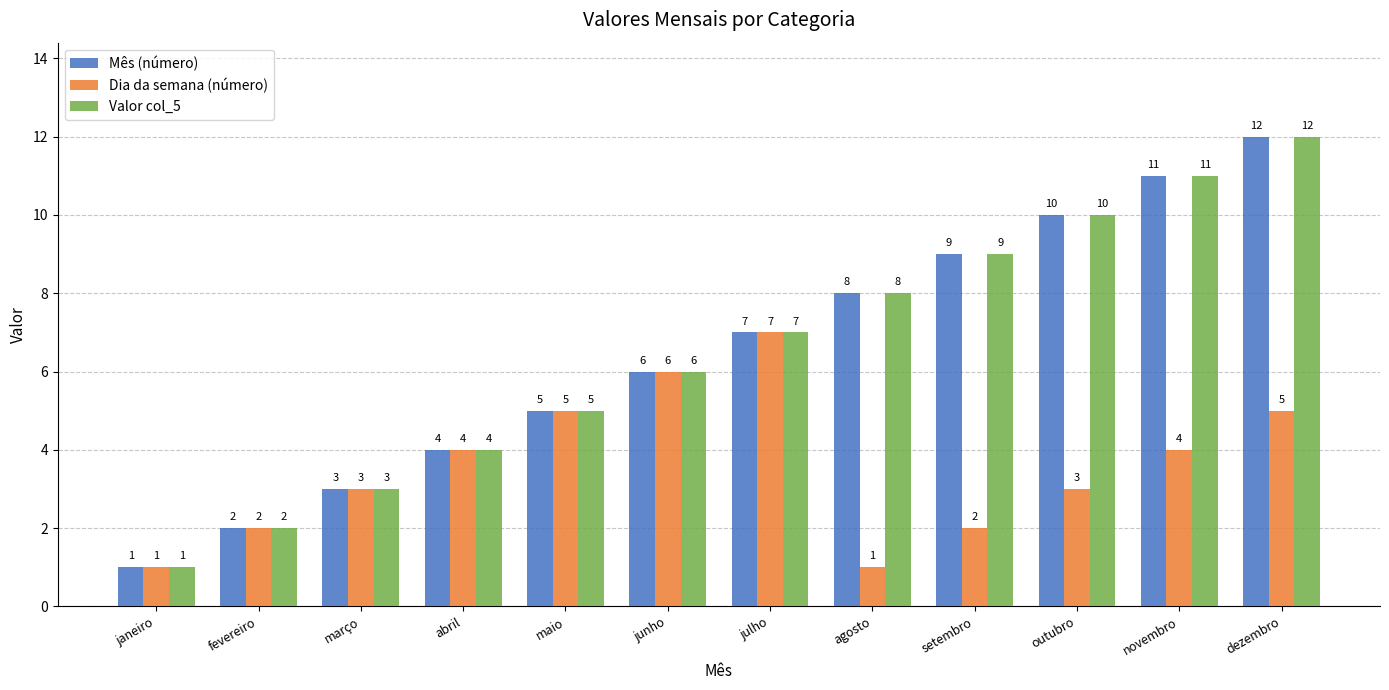

What is the maximum value for Mês (número)?

12